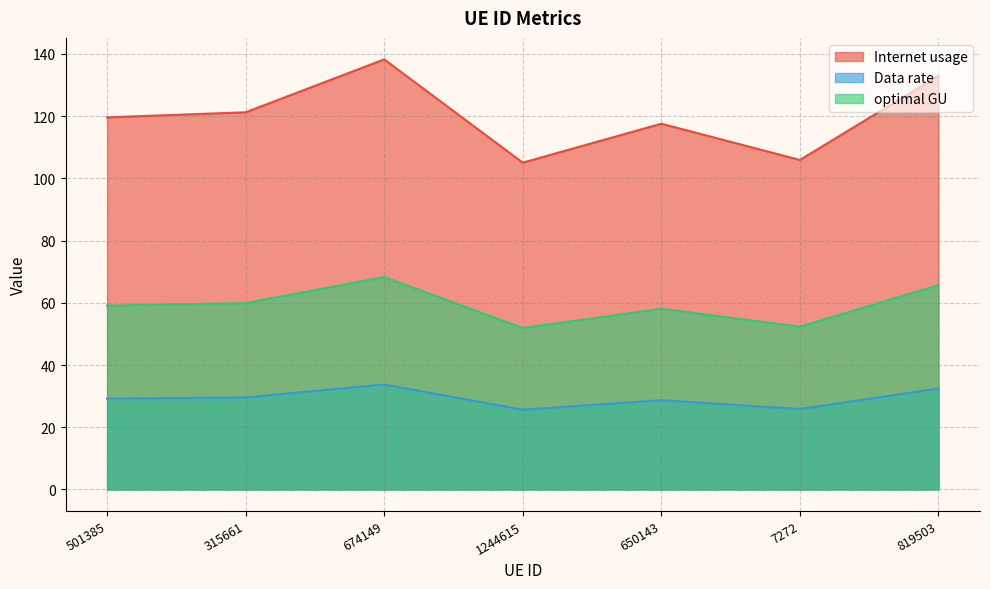

Is it true that Data rate equals 29.6 at 315661?

True